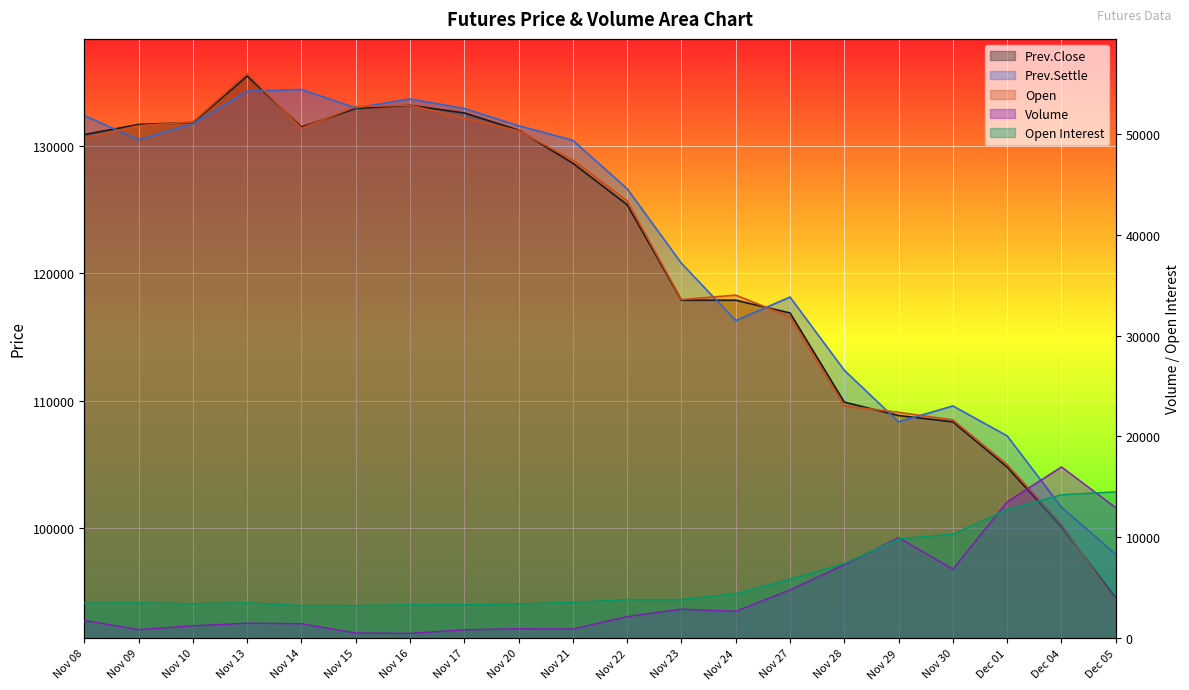

What is the minimum value shown in the chart?

469